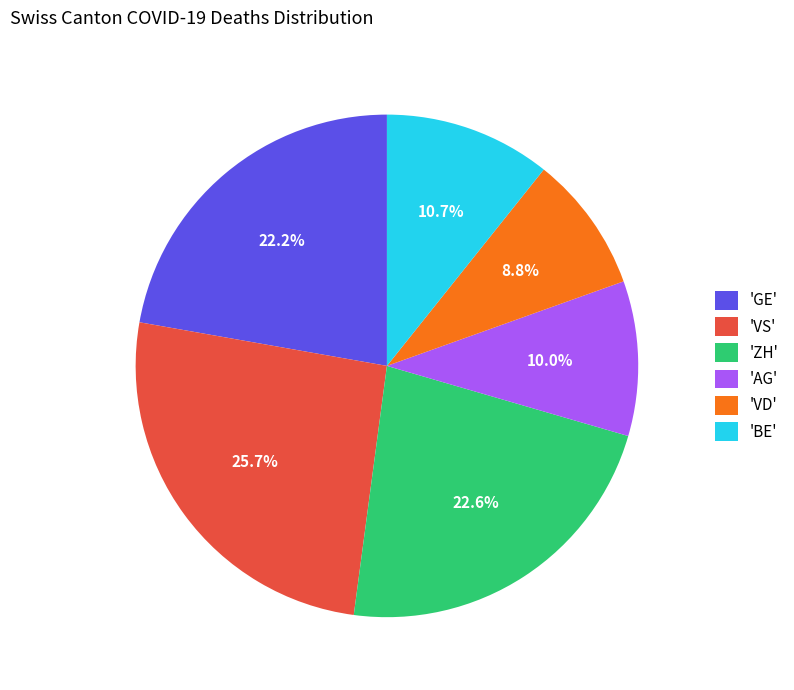

Which category has the biggest portion of the pie?

'VS'